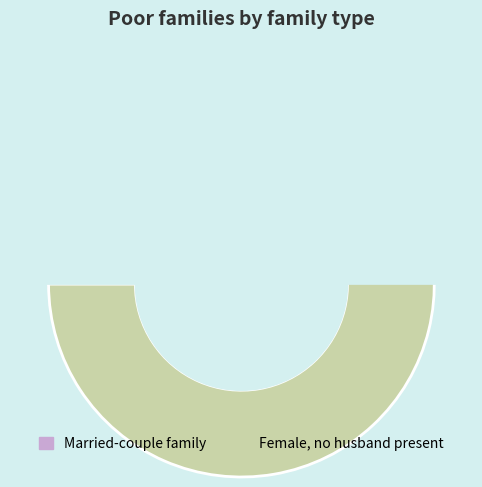

To the nearest percent, what is the difference between the largest and smallest slice percentages?

48%